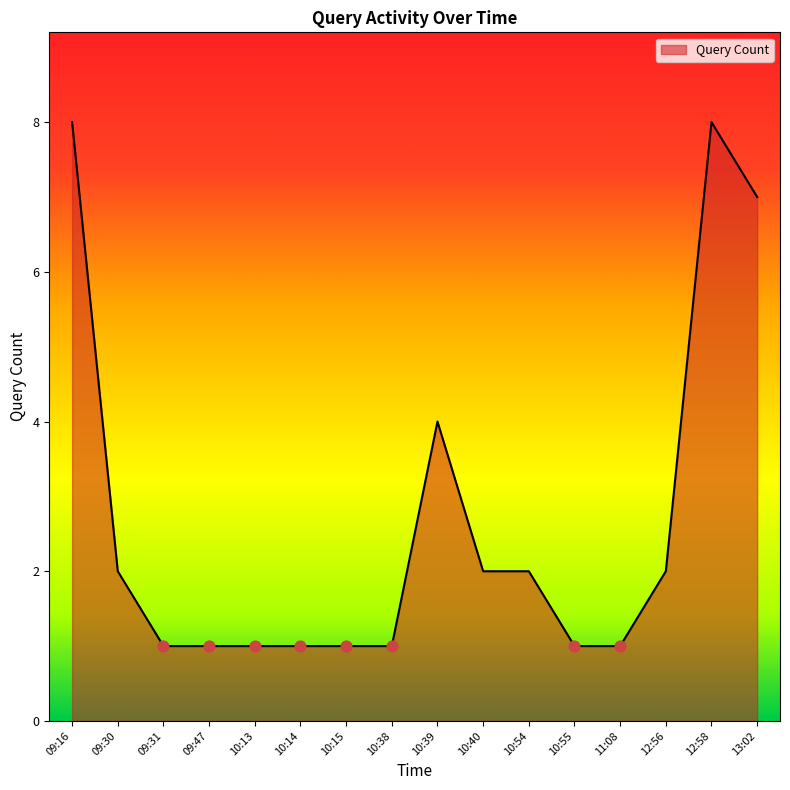

What is the change in value from 09:16 to 10:40?

-6